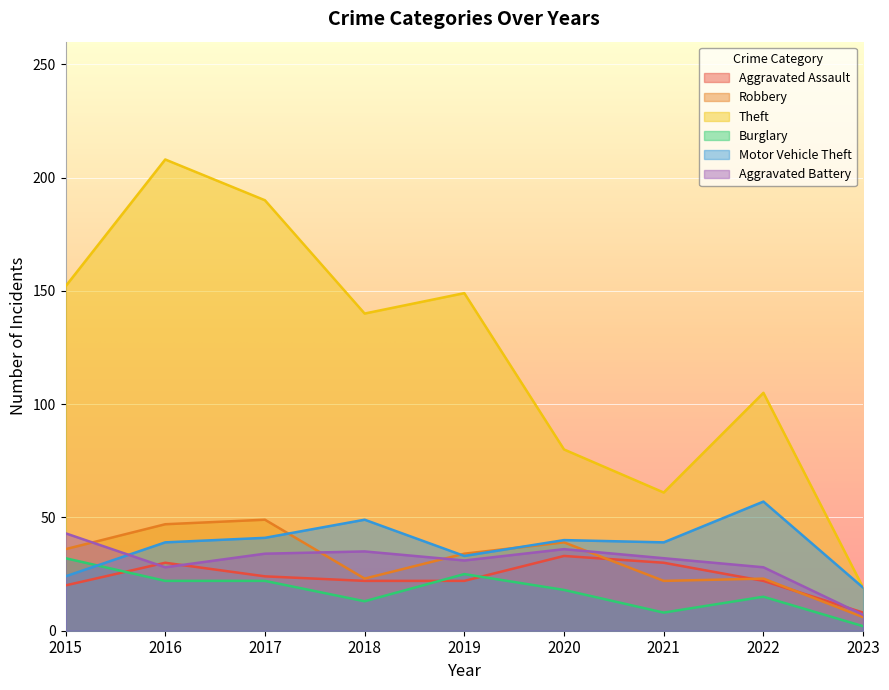

How many categories are shown in the chart?

9